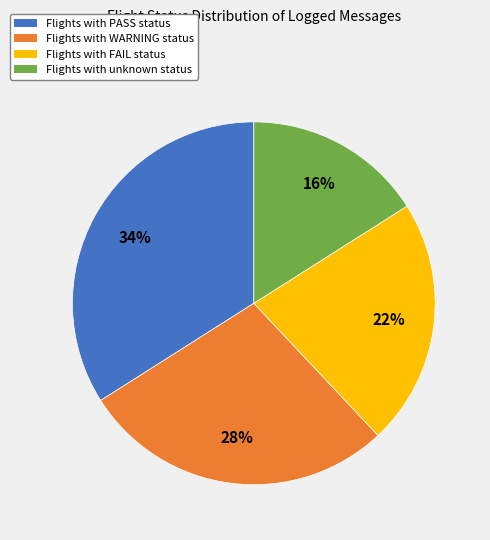

To the nearest percent, what is the average slice percentage?

25%